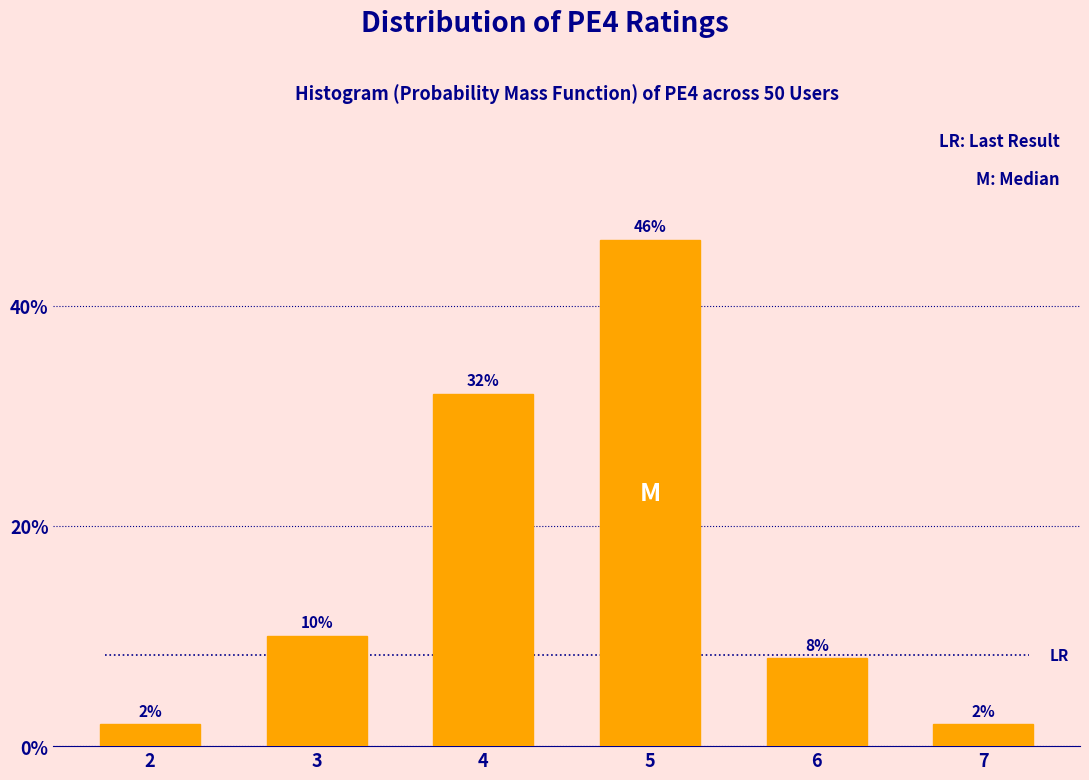

Reading left to right, list all the values displayed in this chart.

2=2	3=10	4=32	5=46	6=8	7=2